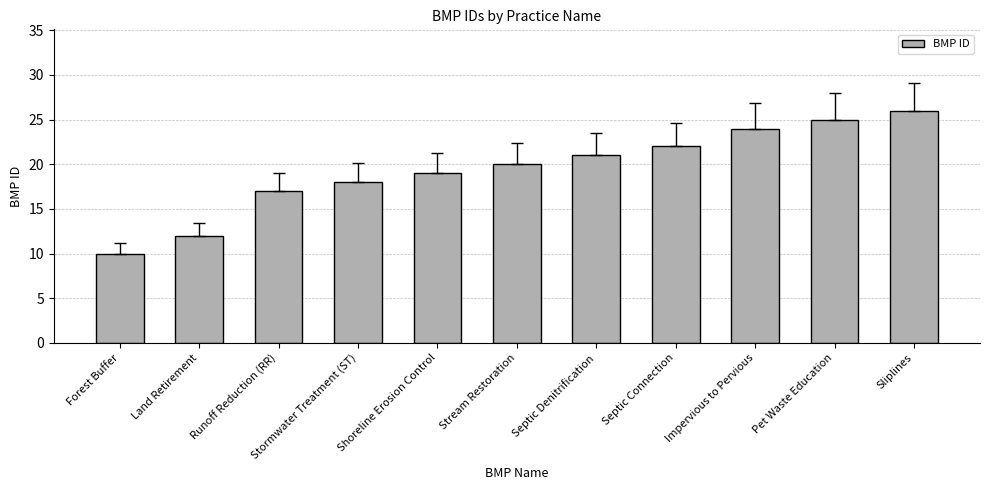

How many data points does each series have?

11